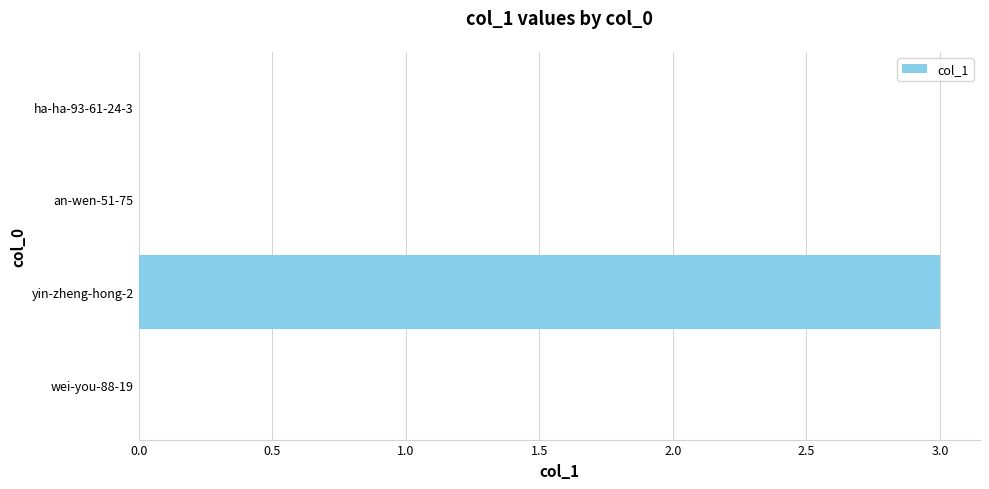

Reading bottom to top, extract all data points from this chart.

wei-you-88-19=0	yin-zheng-hong-2=3	an-wen-51-75=0	ha-ha-93-61-24-3=0